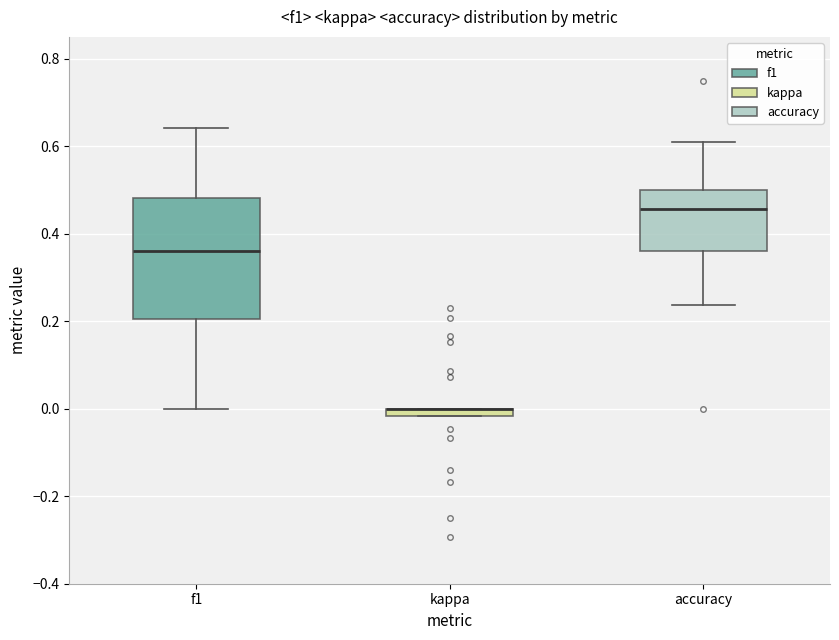

Which box is the tallest, from its lower edge to its upper edge?

f1